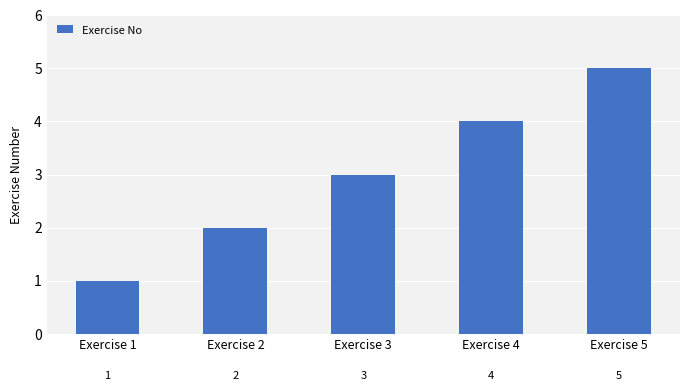

What is the change in value from Exercise 2 to Exercise 4?

+2